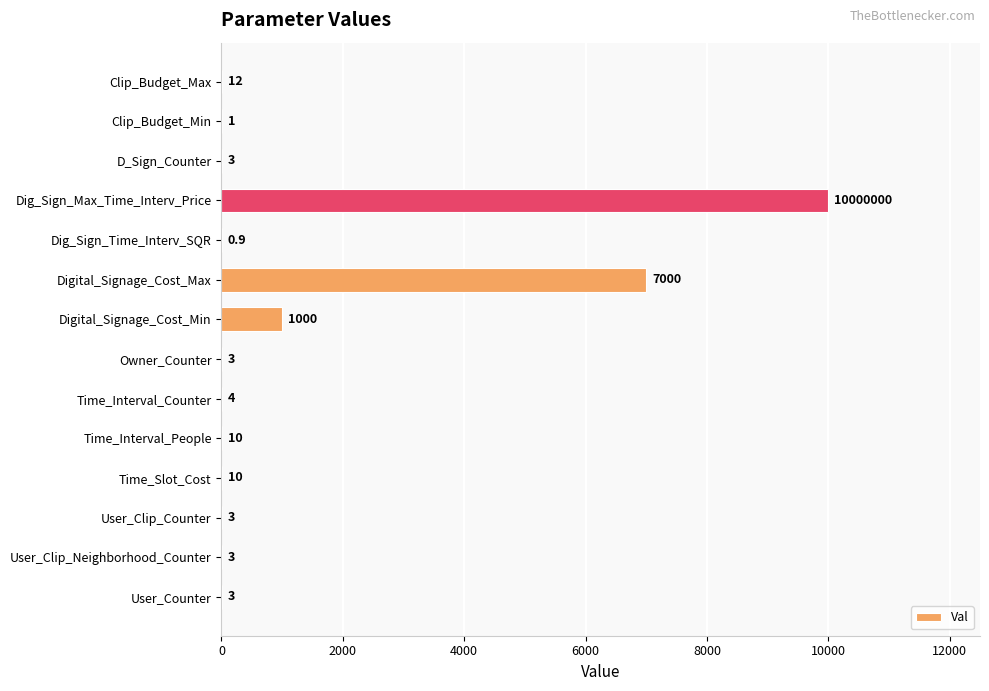

How many distinct data groups are displayed?

1